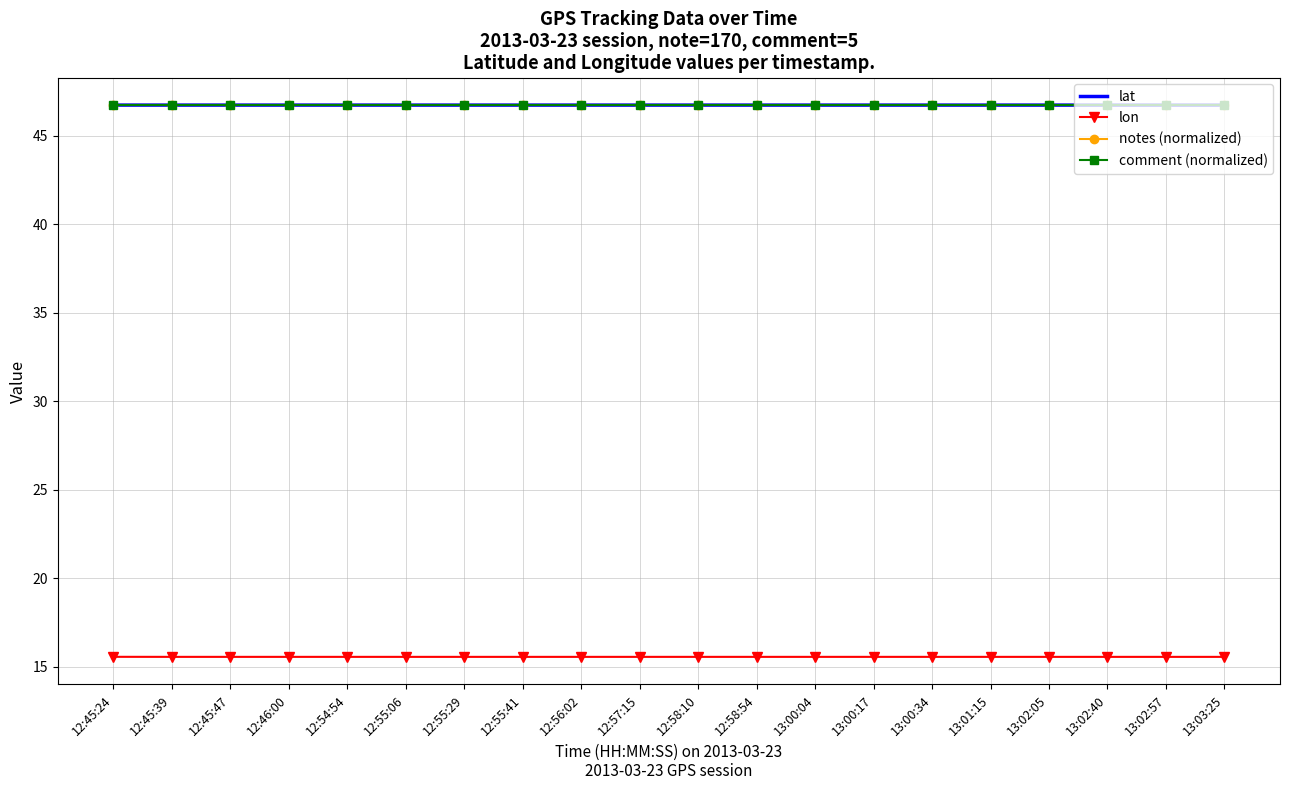

What is the total value across all series at 13:02:40?

155.7